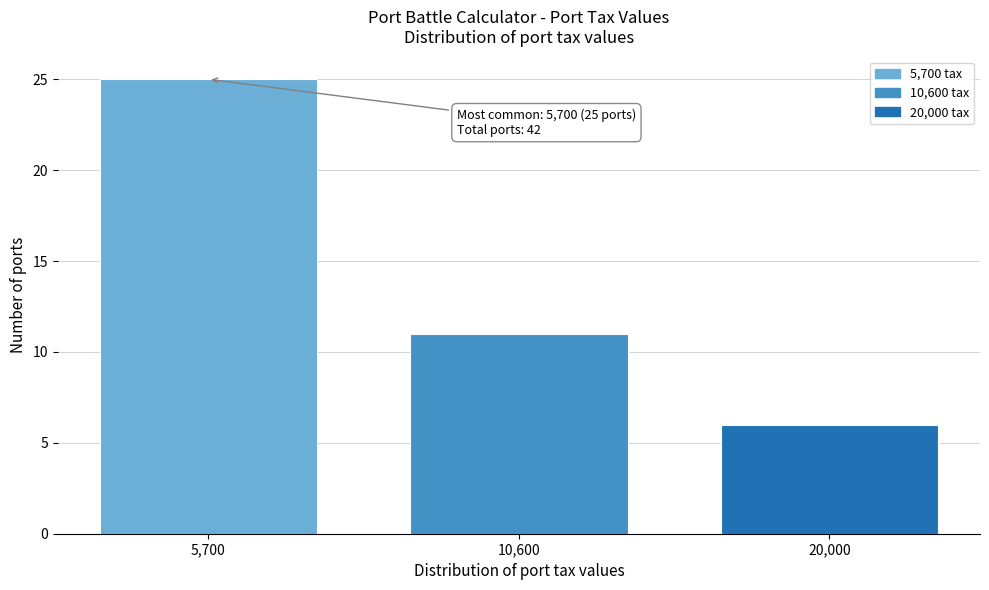

Reading right to left, what are all the values shown in this chart?

20,000=6	10,600=11	5,700=25